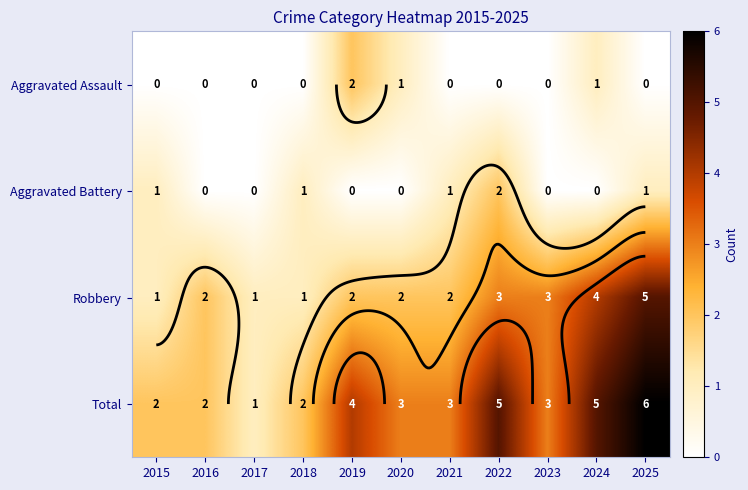

The value of Aggravated Assault at 2019 is 3. True or false?

False